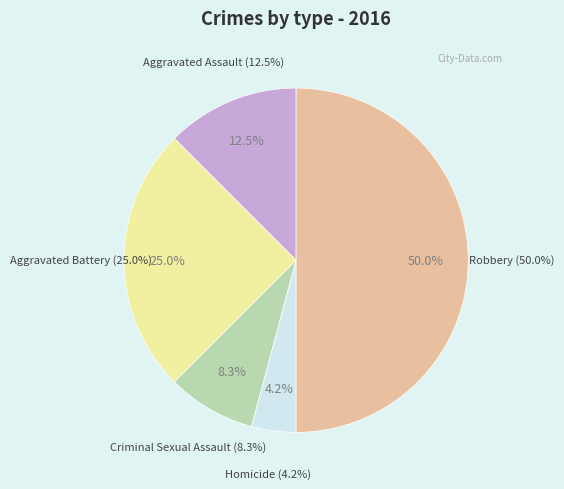

Rank the categories by value from highest to lowest.

Robbery, Aggravated Battery, Aggravated Assault, Criminal Sexual Assault, Homicide